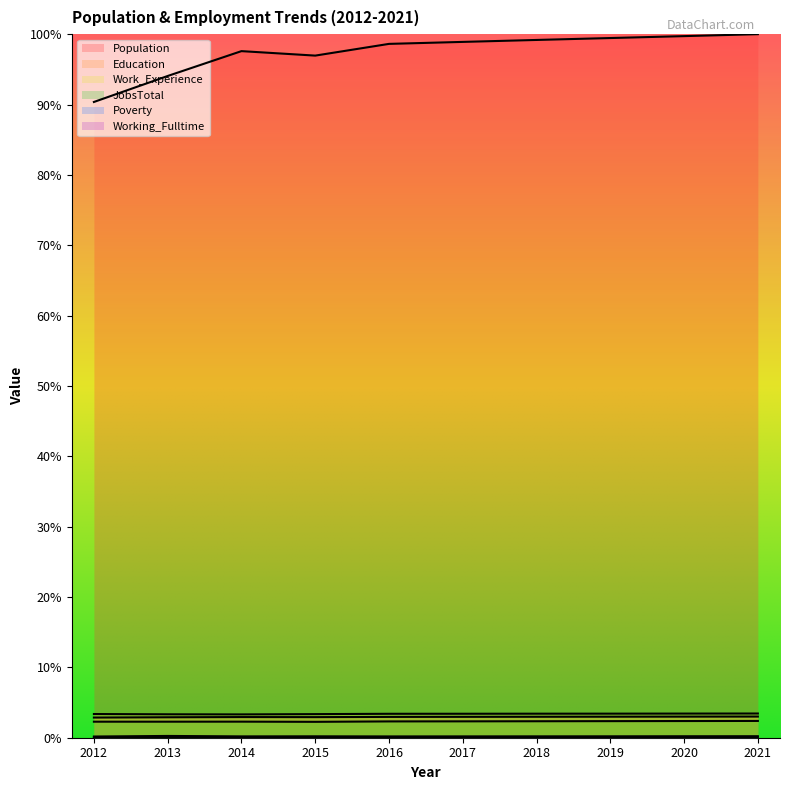

At which category is the sum across all series the highest?

2021